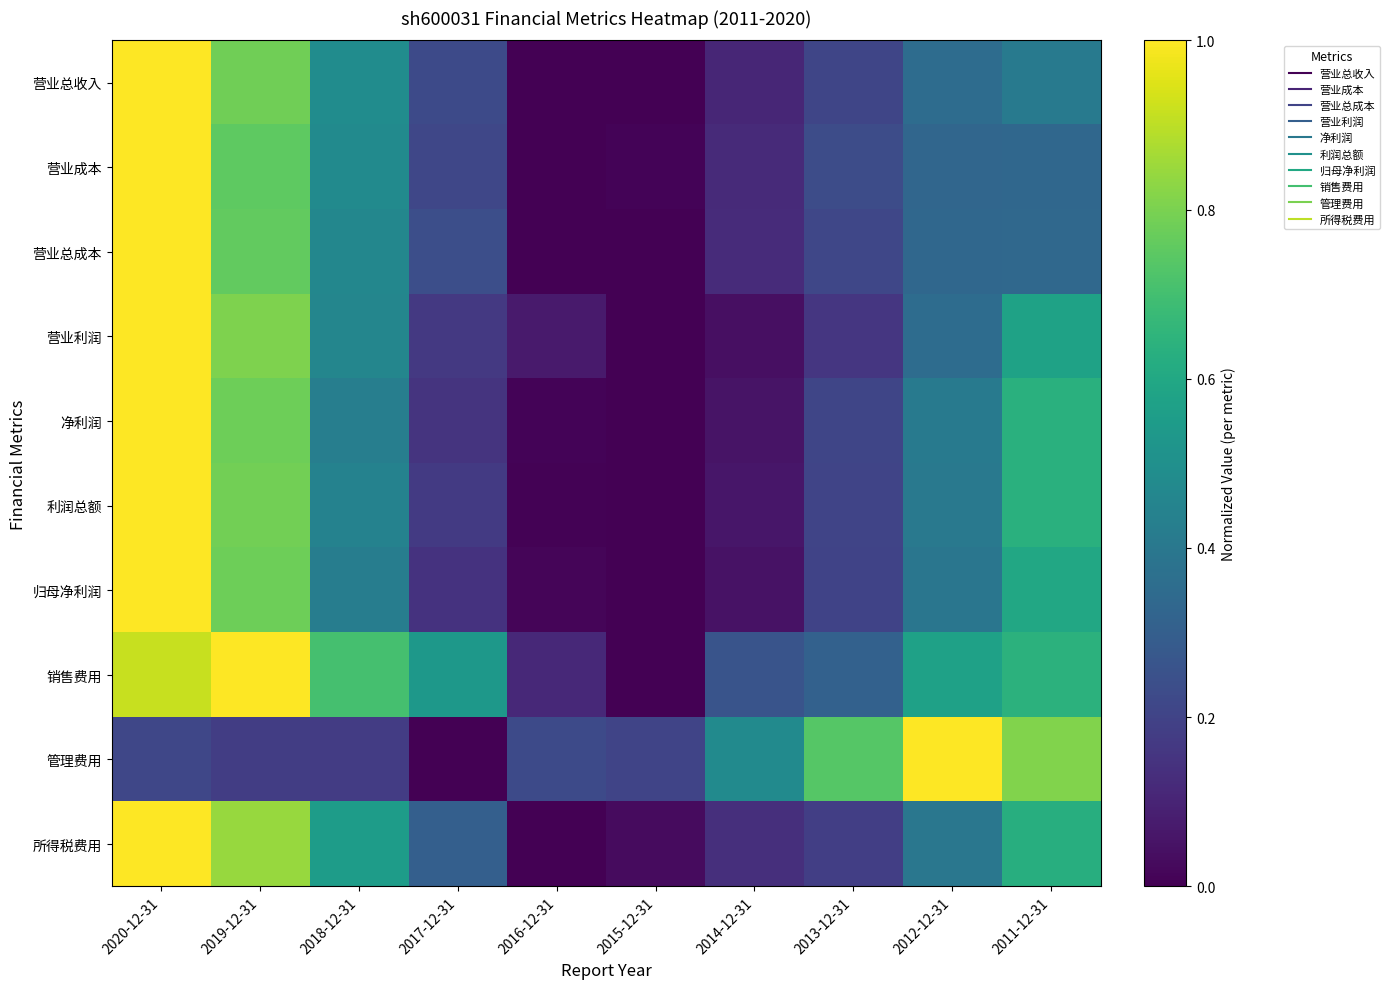

Which series has the largest total across all categories?

销售费用